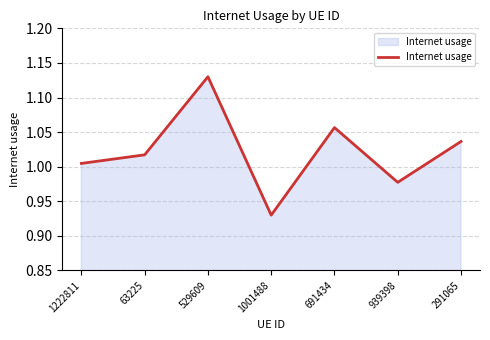

At which label does the data first exceed 1?

1222811